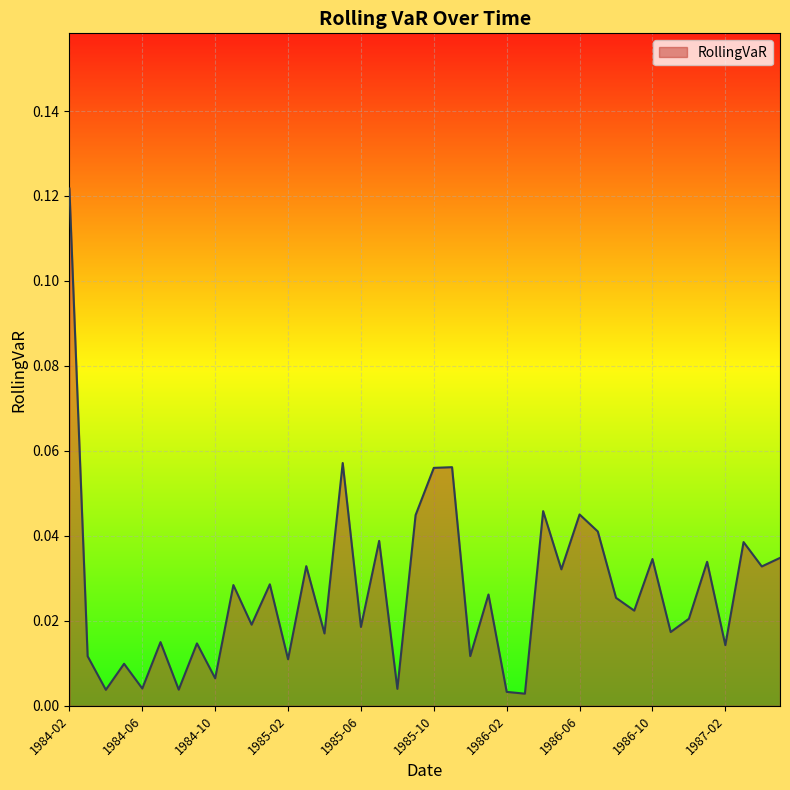

How many points are higher than both their immediate neighbors (excluding endpoints)?

15